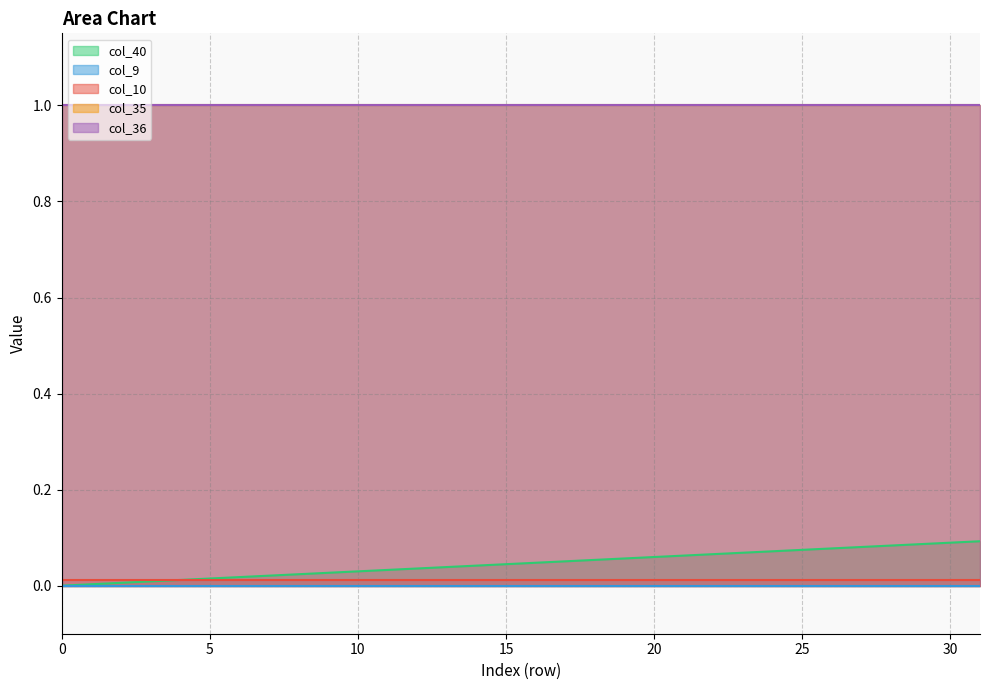

True or false: col_40 and col_36 cross at least once.

False